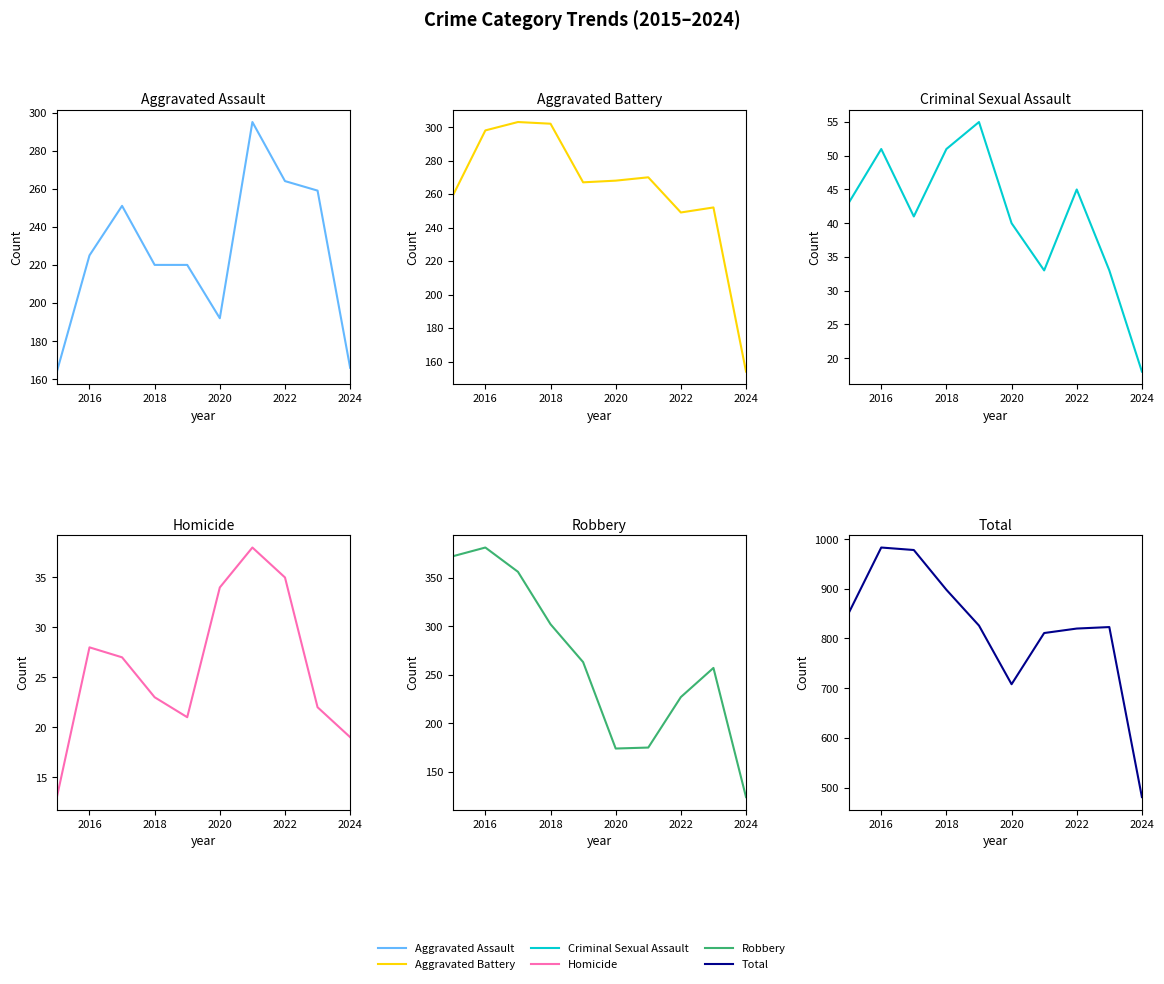

How many interior local valleys does the Total series have?

1